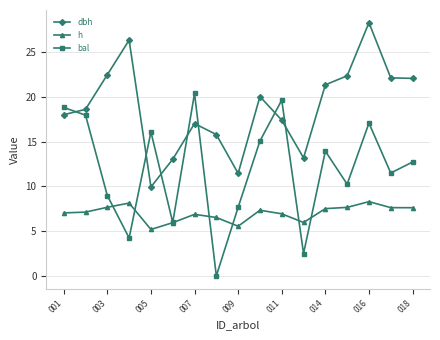

Which series has the largest total across all categories?

dbh